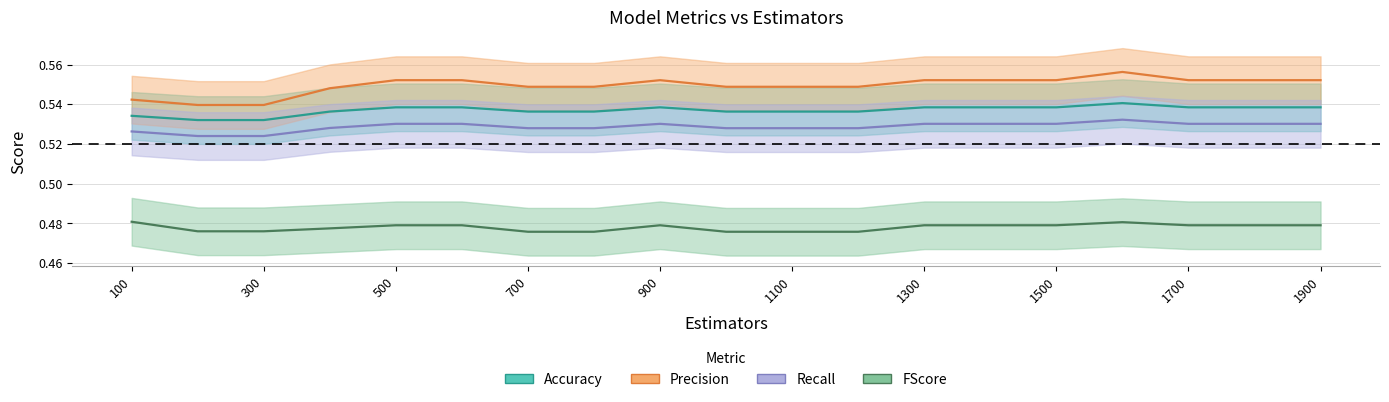

Which series has the widest spread of values?

Precision